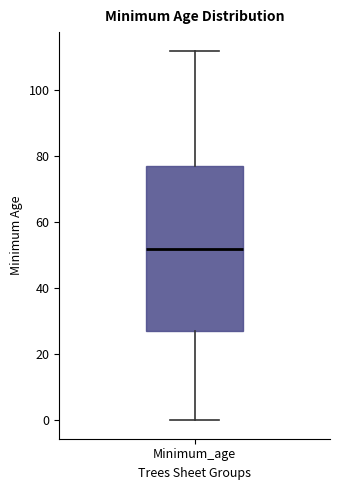

Where is the upper edge of the box for Minimum_age on the y-axis? The values are not printed on the chart, so give them approximately, as read against the axis.

78